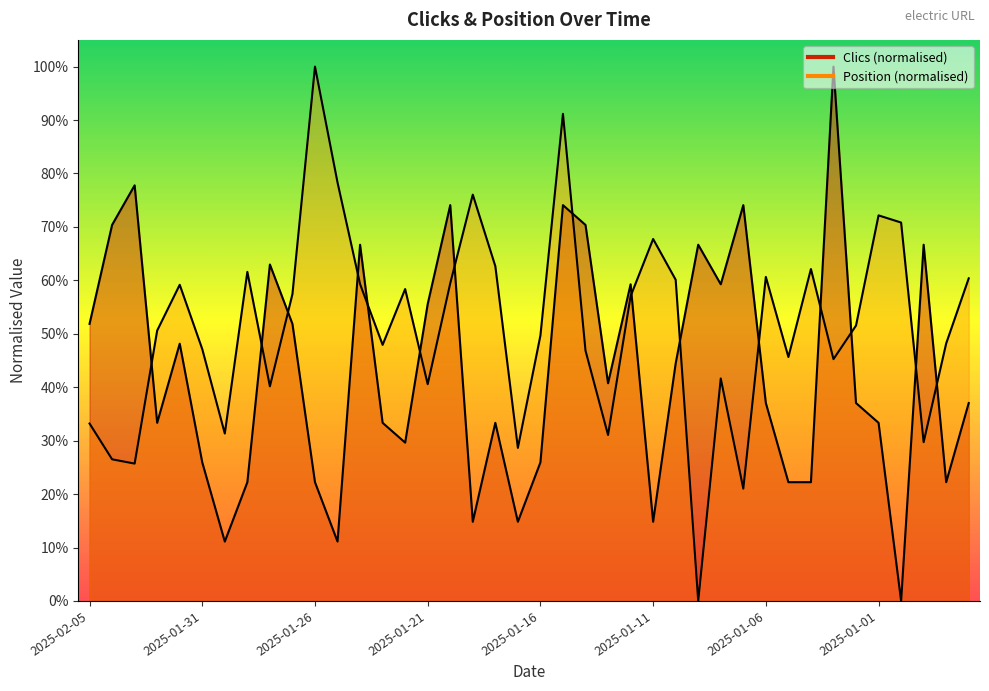

At which label is Clics closest to 0?

2024-12-31